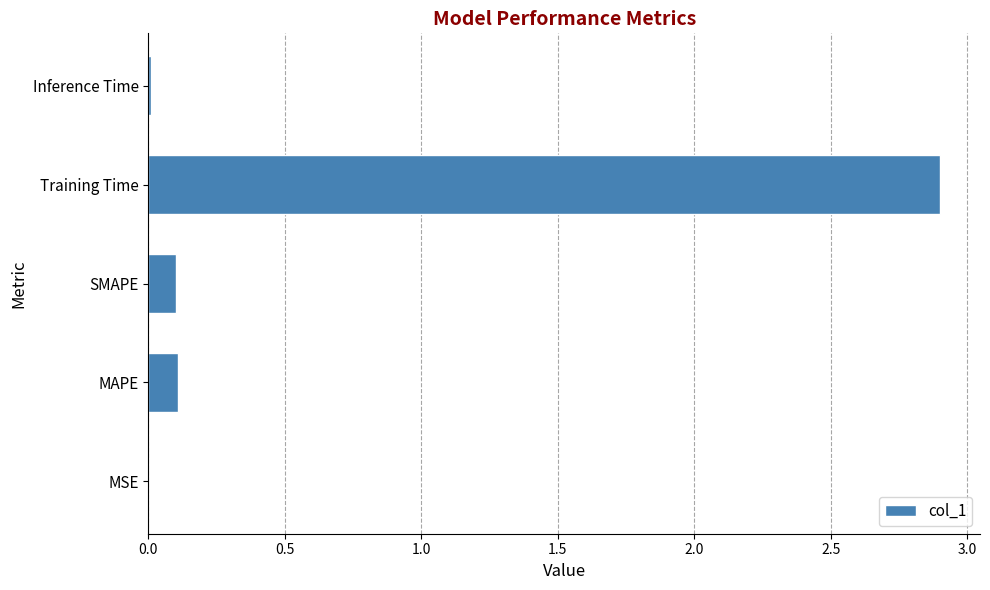

What is the sum of all values?

3.1